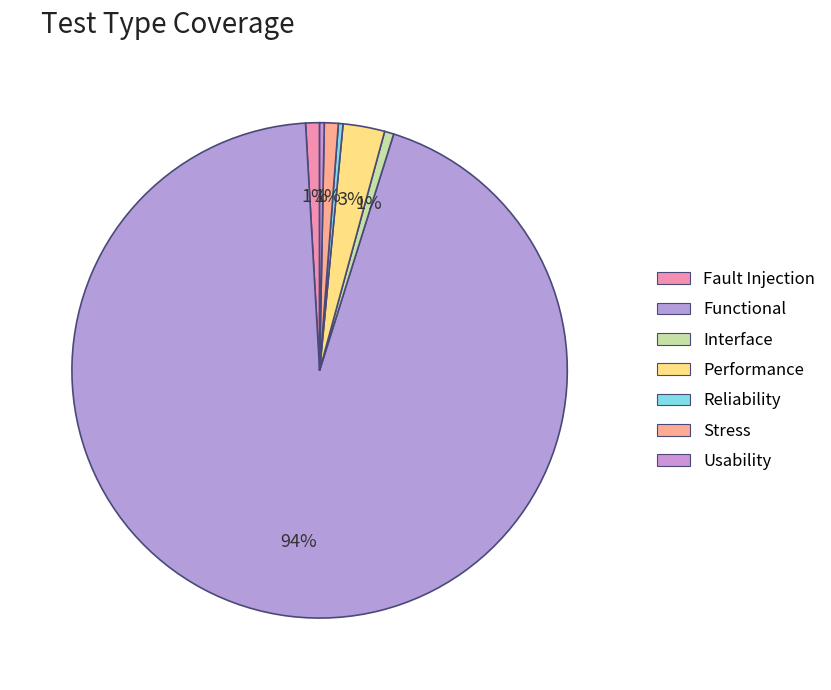

What percentage is the Interface slice, to the nearest percent?

1%